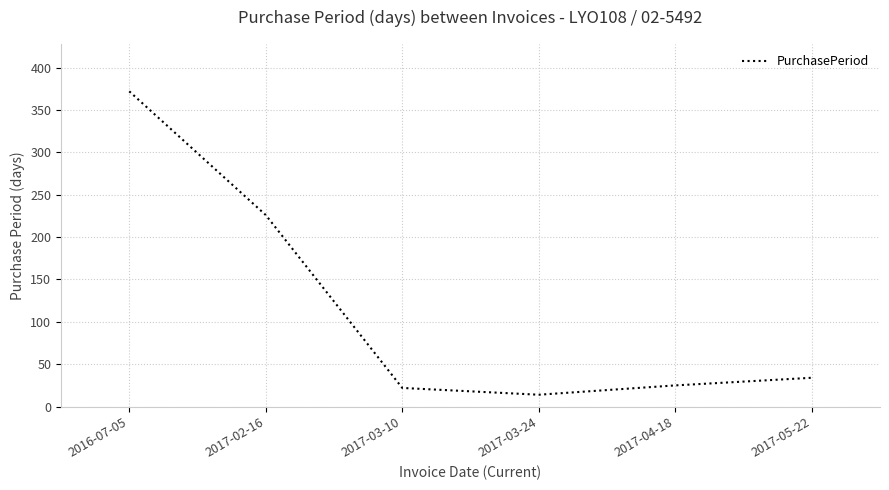

What is the sum of all values?

693